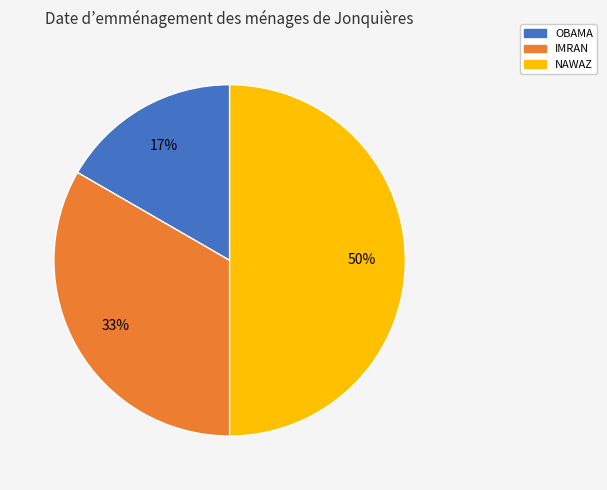

Which slice is the largest?

NAWAZ